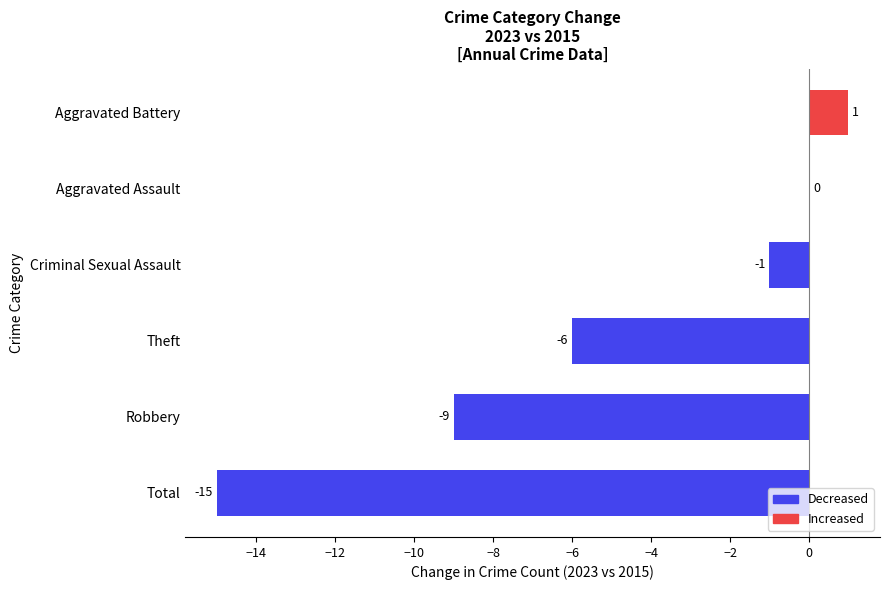

What is the sum of all values?

-30